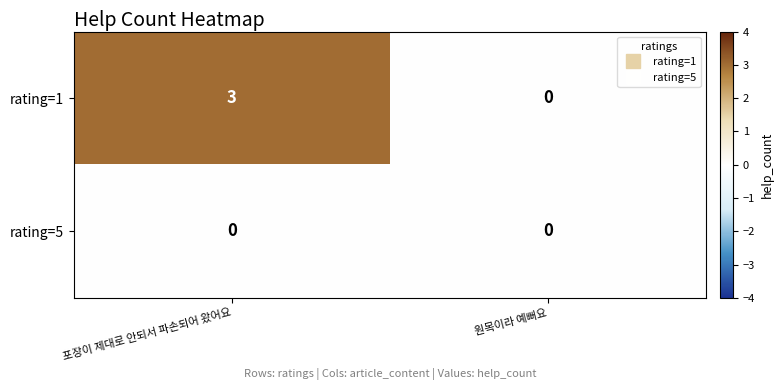

Reading left to right, list all the values displayed in this chart.

rating=1: 3	0
rating=5: 0	0